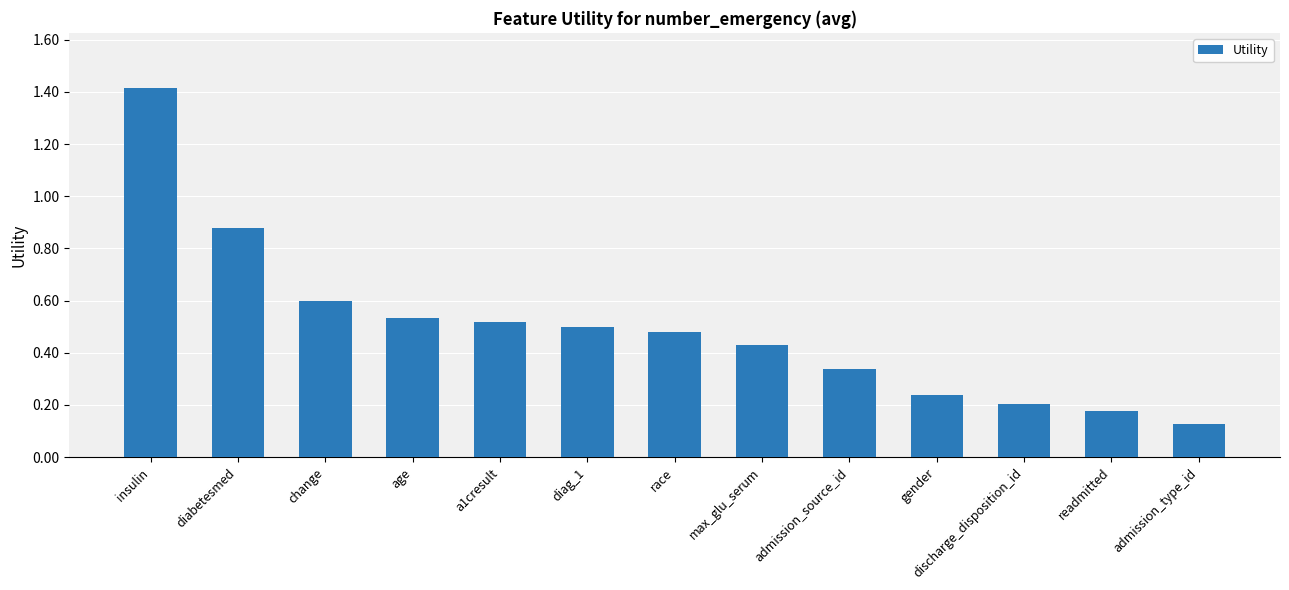

The chart shows a value of 0.2 at gender. True or false?

True